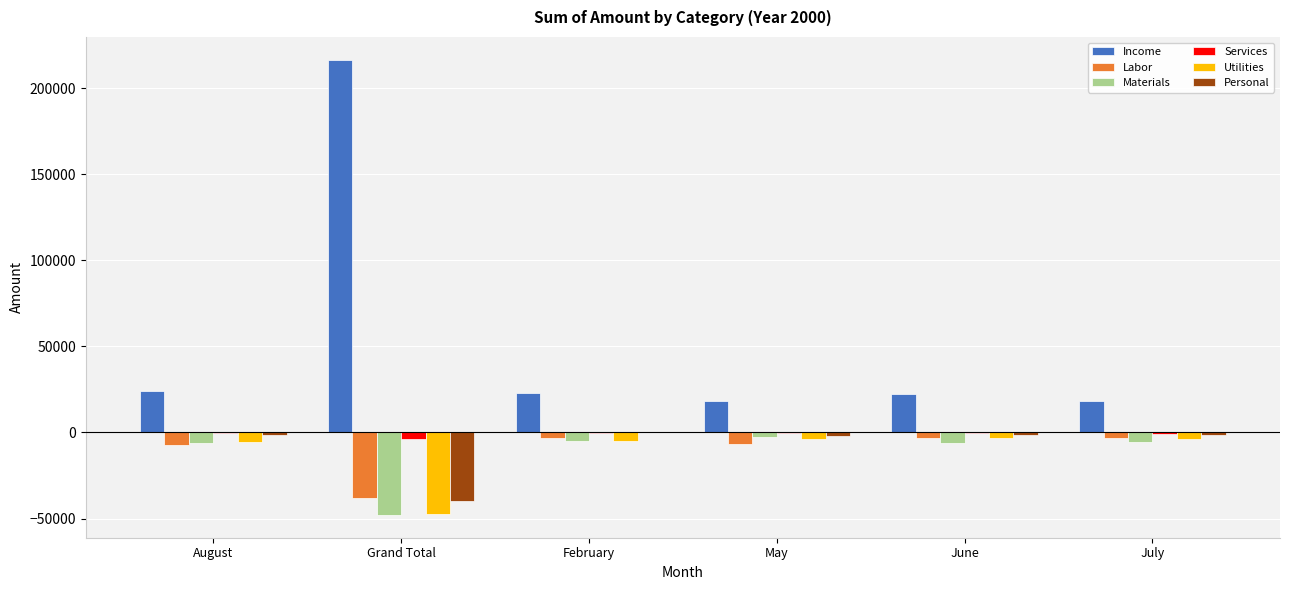

Does the chart contain stacked bars?

No